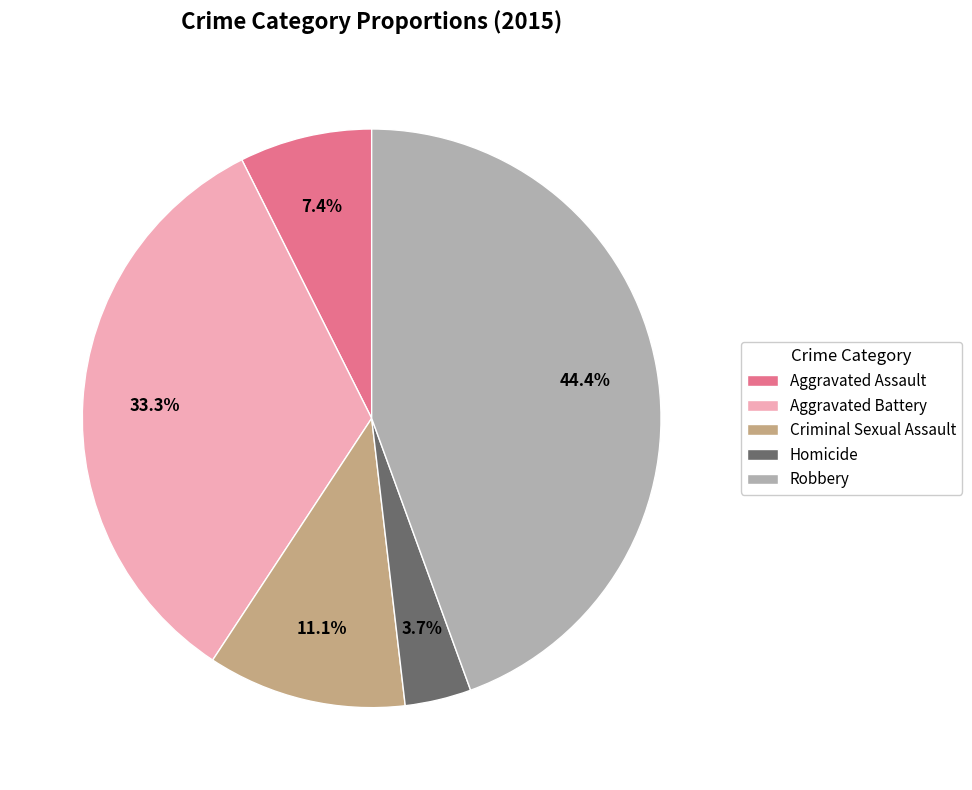

Does any single category account for the majority?

No